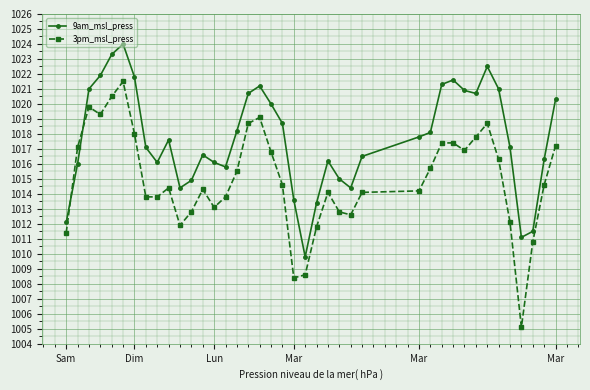

What is the difference between the maximum and minimum values in the 3pm_msl_press series?

16.4